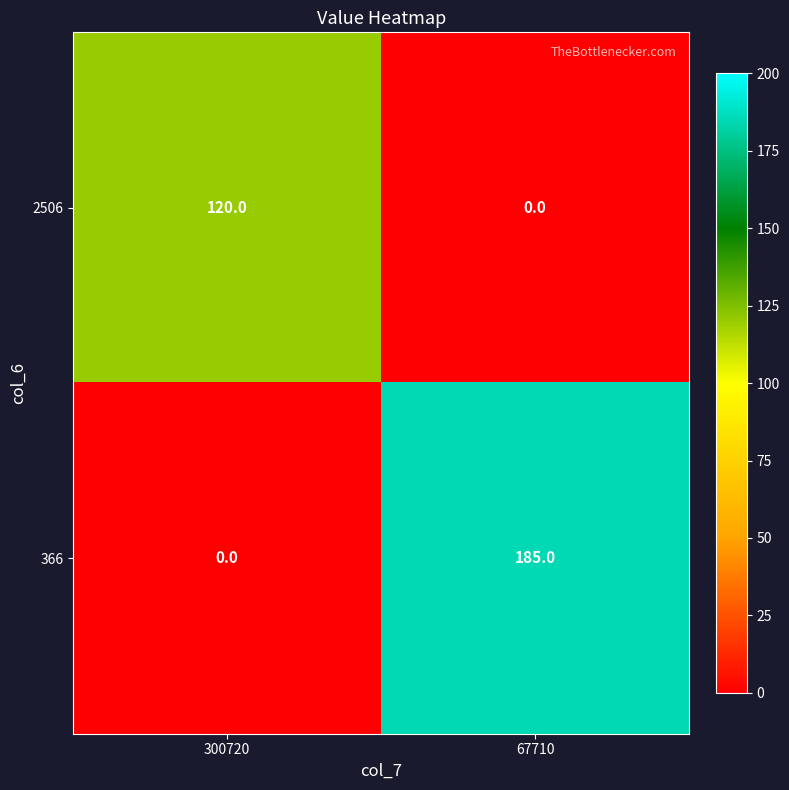

At which label does 366 reach its peak?

67710